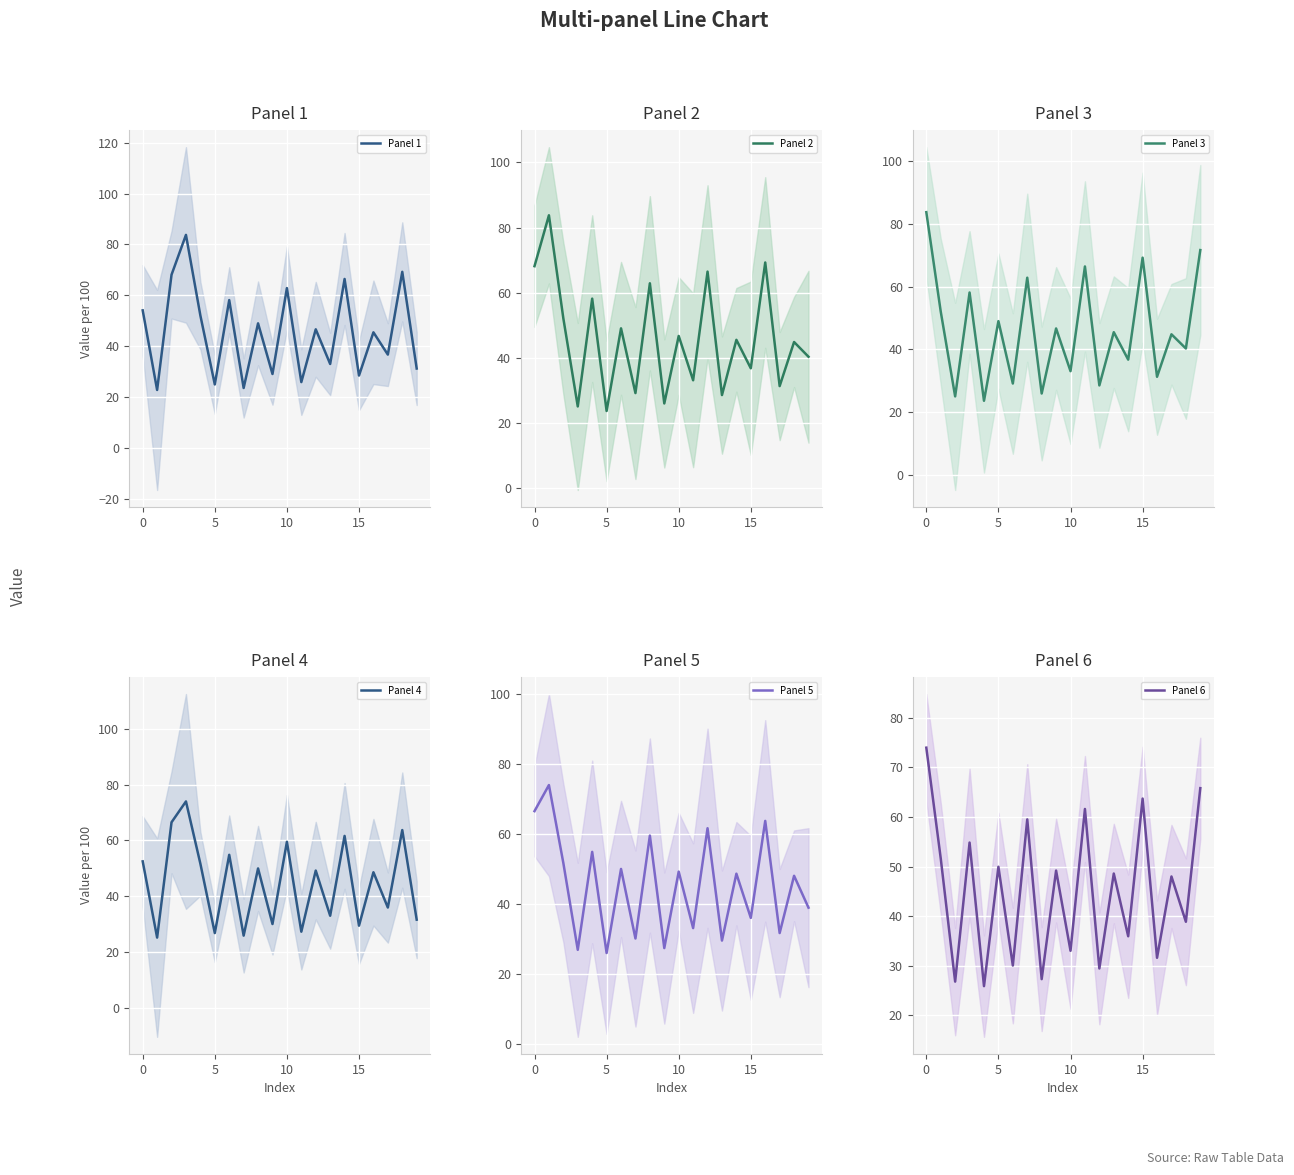

List the series in order of their peak value, lowest first.

Panel 4, Panel 5, Panel 6, Panel 1, Panel 2, Panel 3